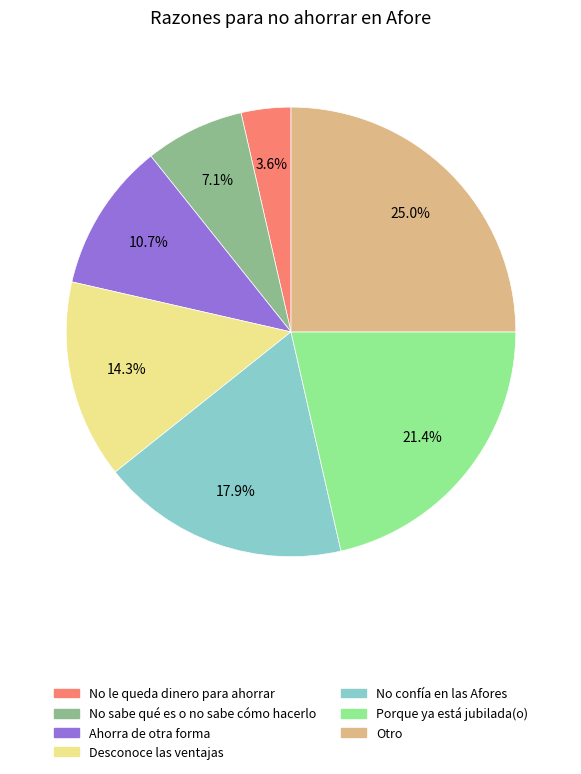

How many segments does this pie chart have?

7